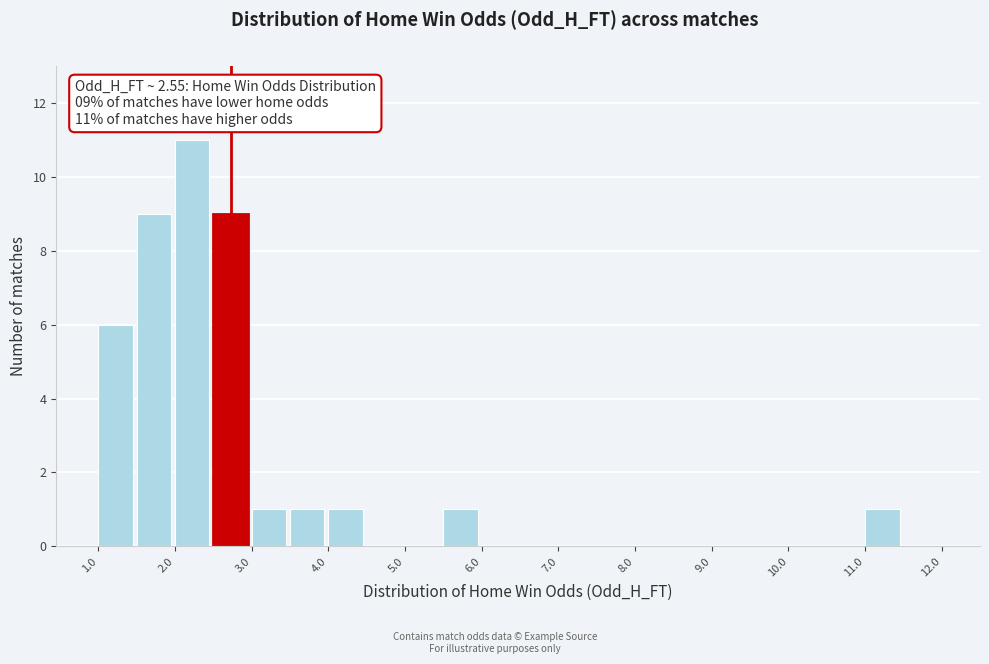

Which range on the x-axis has the tallest bar?

2.0 to 2.5